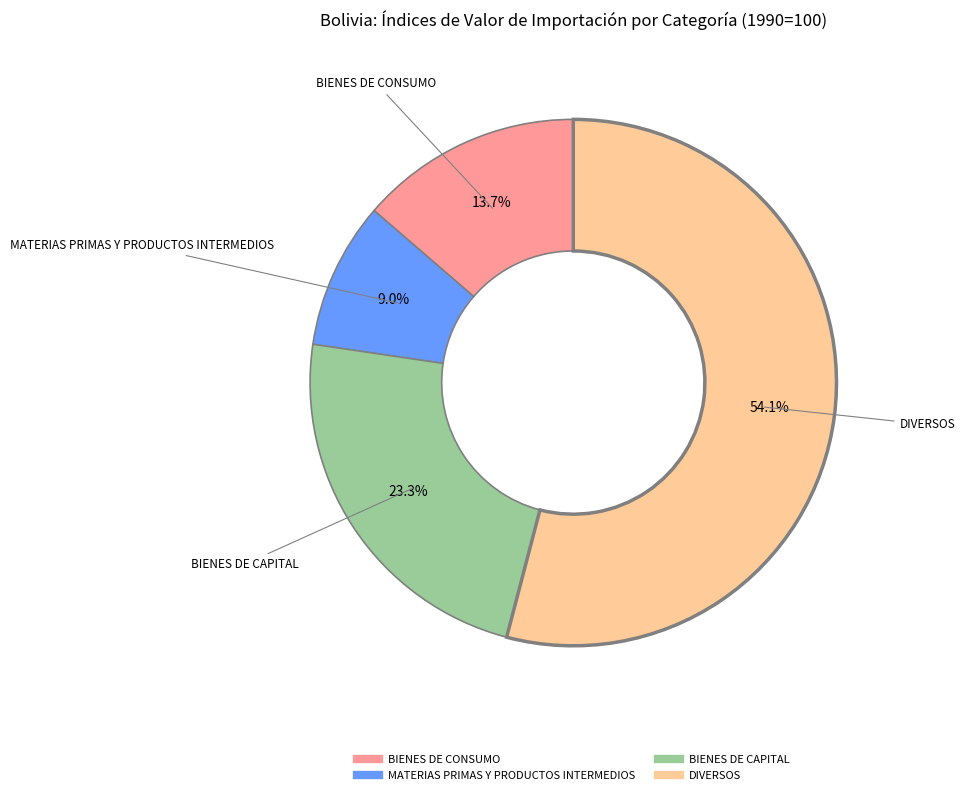

Is there any slice that represents more than half of the pie?

Yes